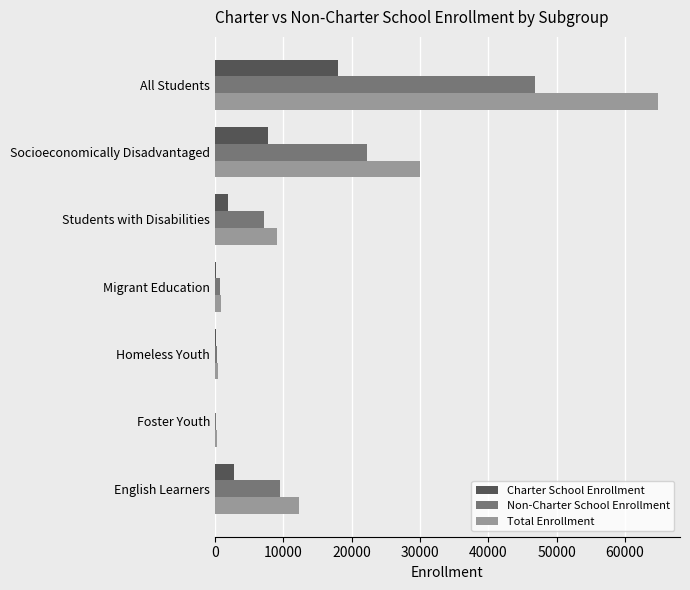

What is the sum of all Charter School Enrollment values?

30832